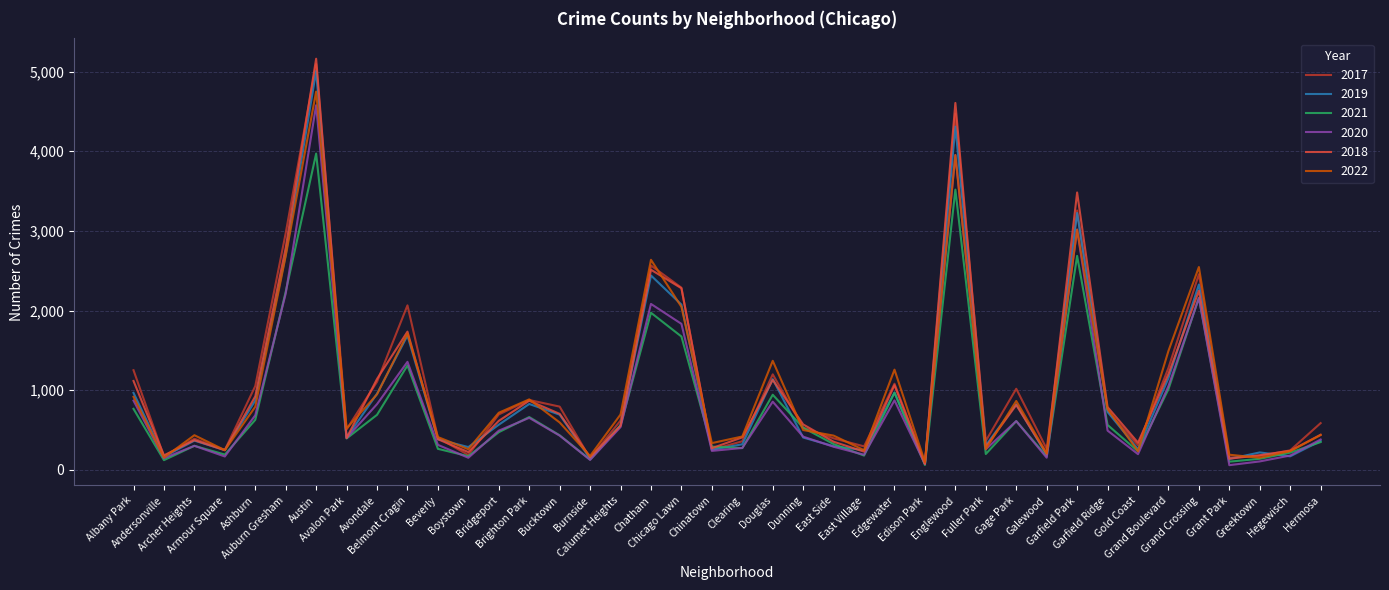

Between Archer Heights and Grand Boulevard, which series saw the biggest shift?

2022